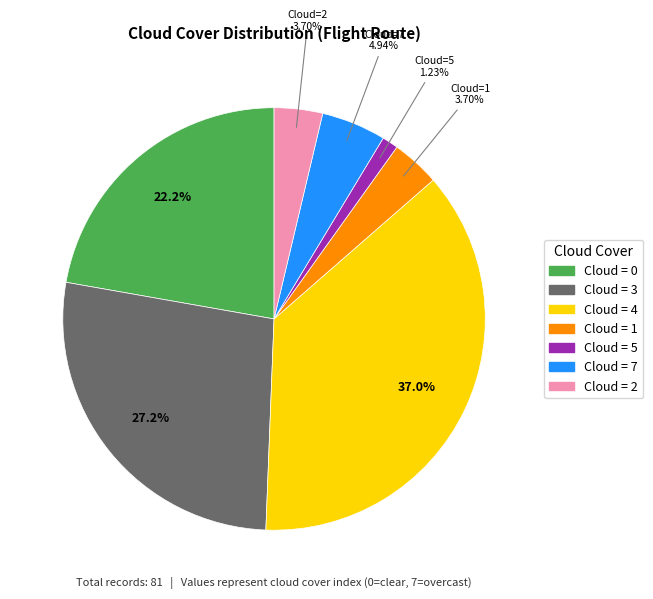

Is there any slice that represents more than half of the pie?

No